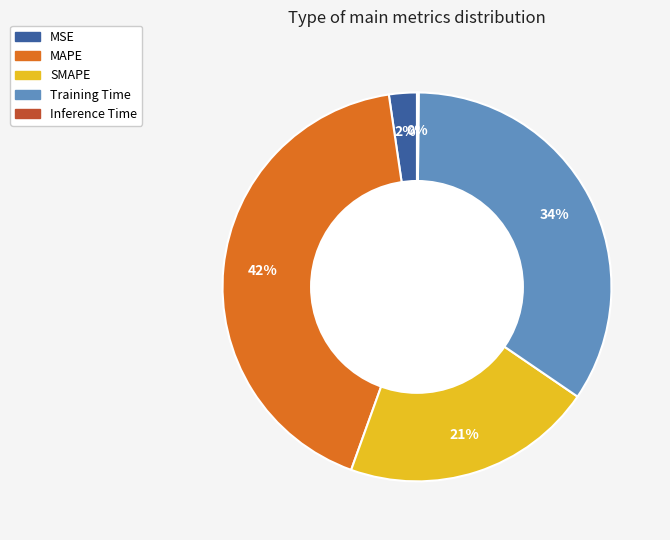

Does MSE account for over 50% of the chart?

No